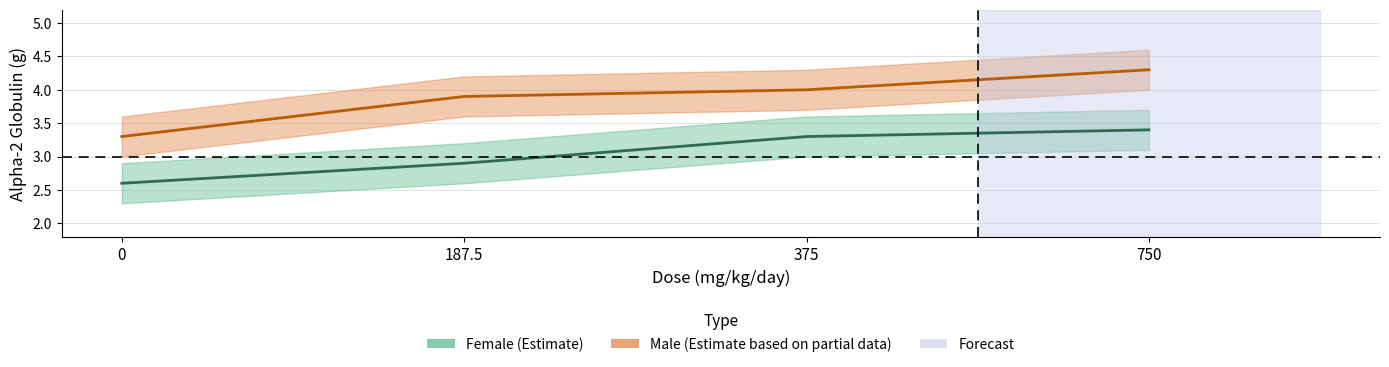

Is this an area chart (filled region under the line)?

No